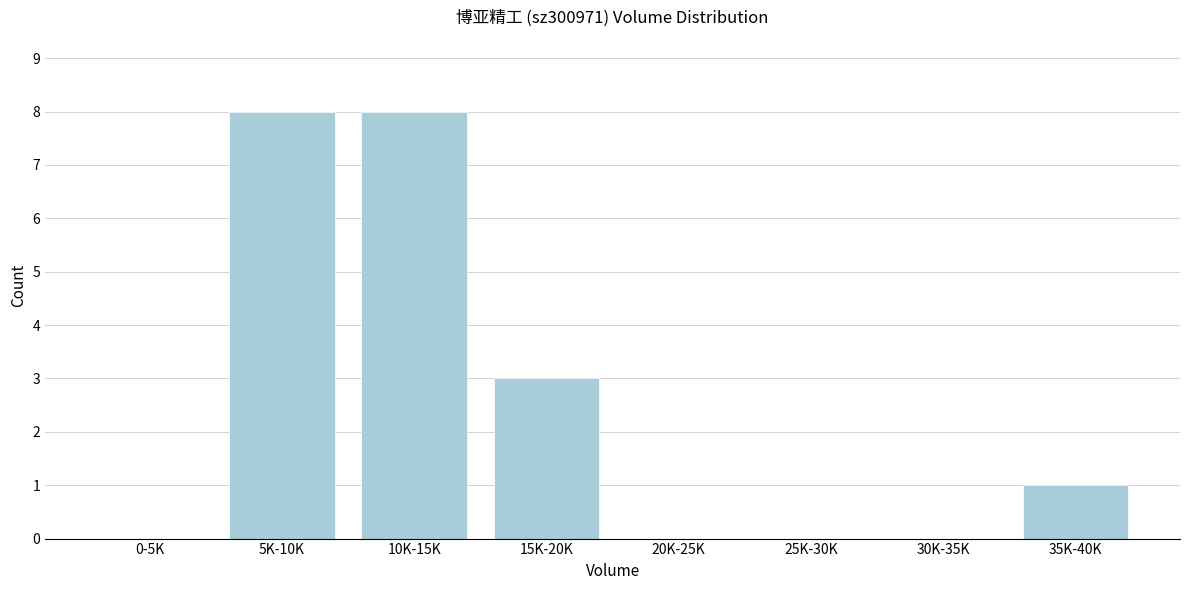

Reading left to right, extract all data points from this chart.

0-5K=0	5K-10K=8	10K-15K=8	15K-20K=3	20K-25K=0	25K-30K=0	30K-35K=0	35K-40K=1